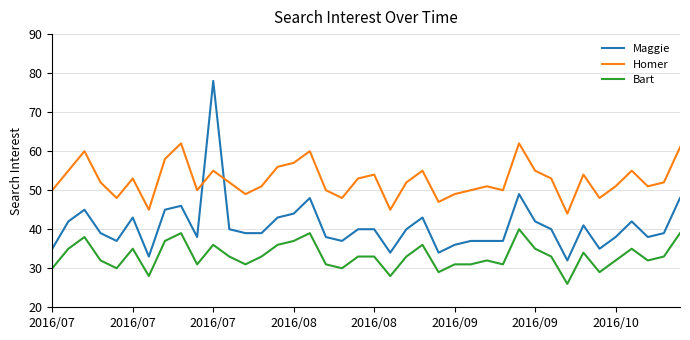

Which series has the largest total across all categories?

Homer